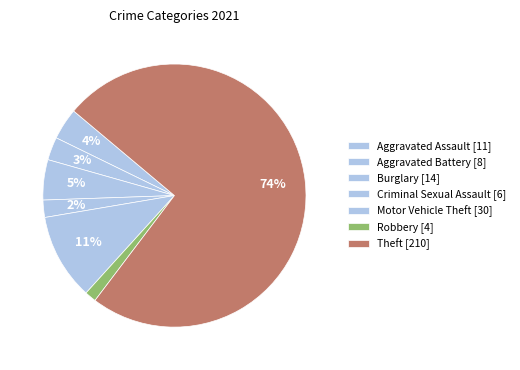

What is the smallest slice in the pie chart?

Robbery